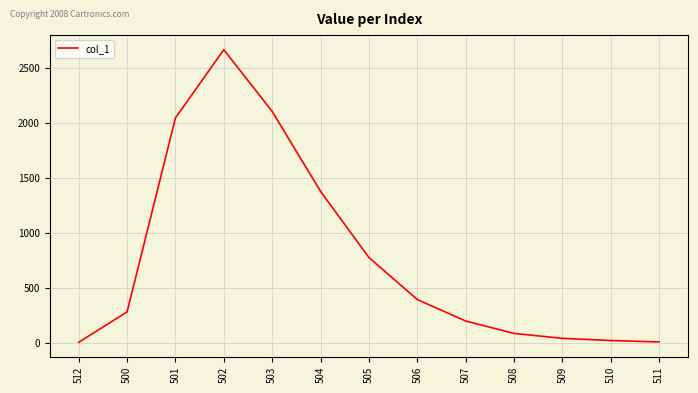

Where is the data nearest to the value 1336?

504